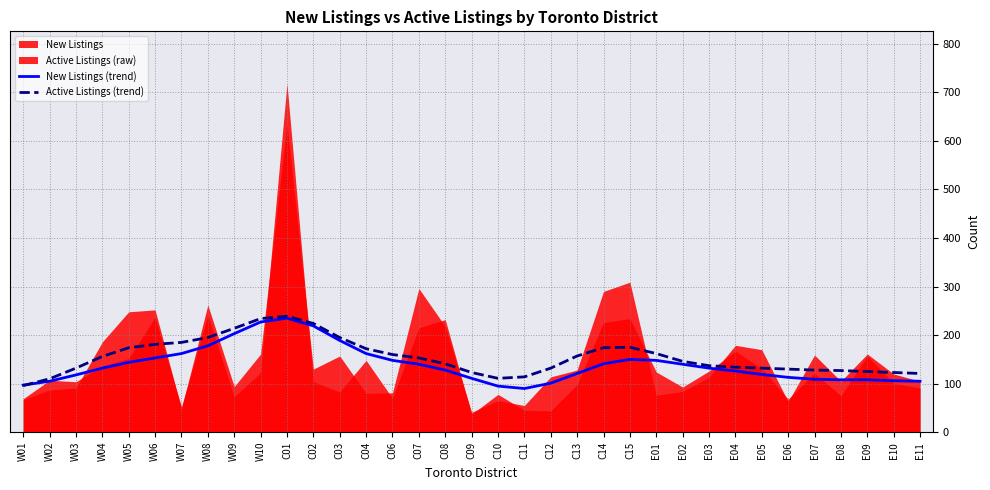

What is the label of the 1st point from the left?

W01